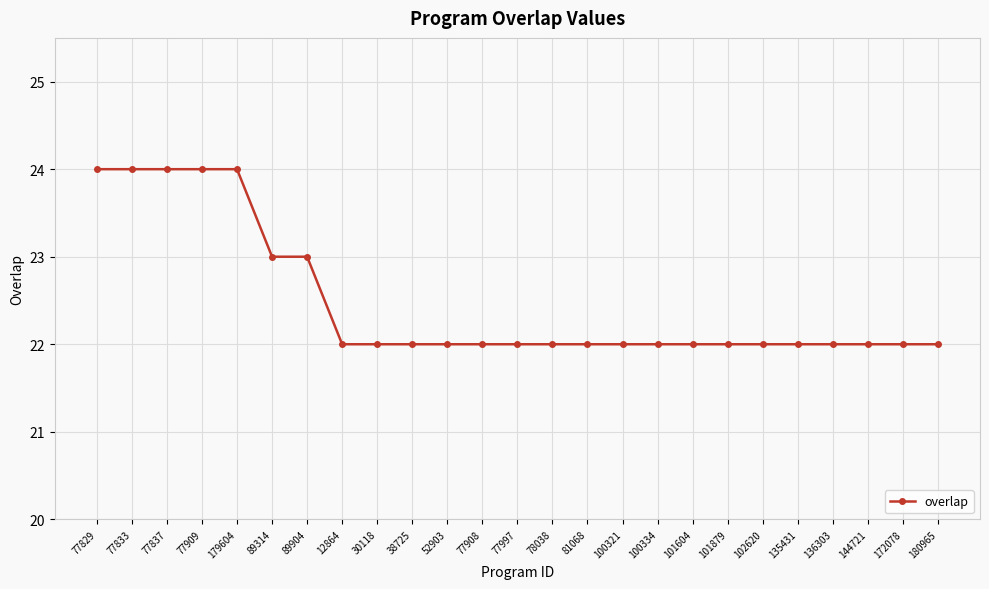

What is the average value?

22